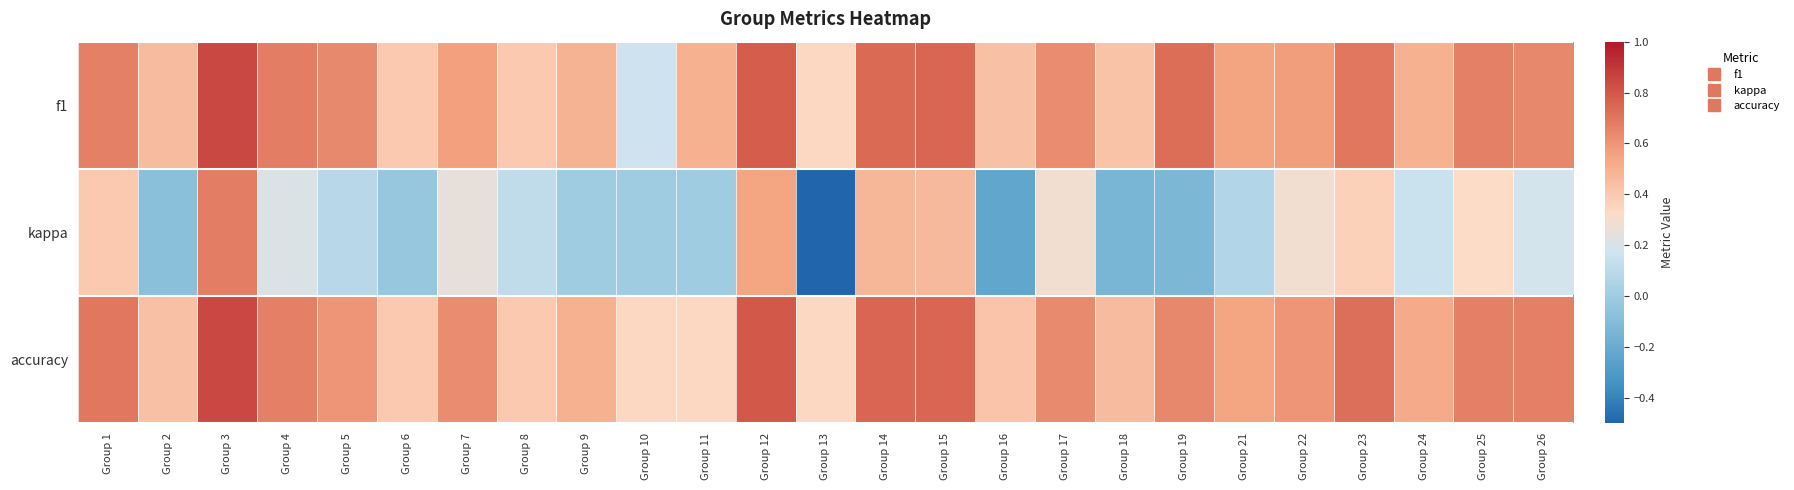

Which series has the largest range (max minus min)?

kappa